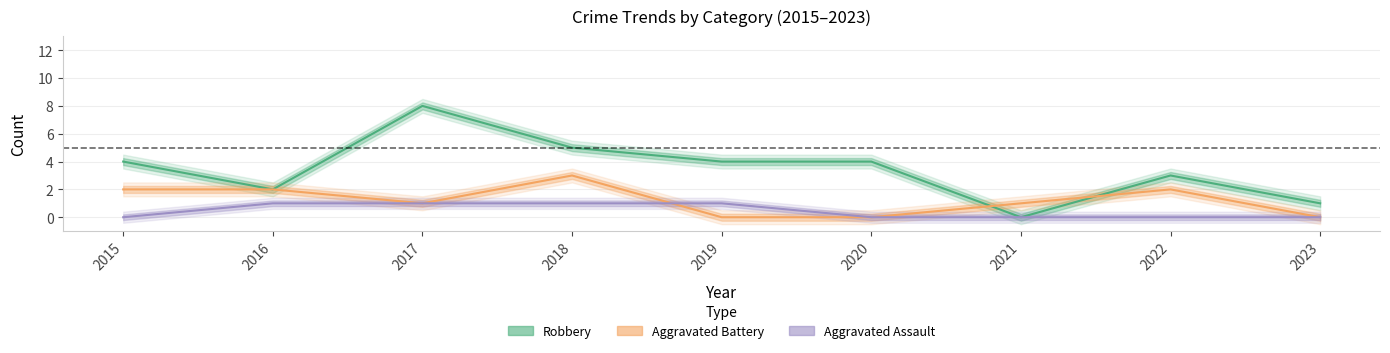

At 2021, list the series in order from smallest to largest.

Robbery, Aggravated Assault, Aggravated Battery